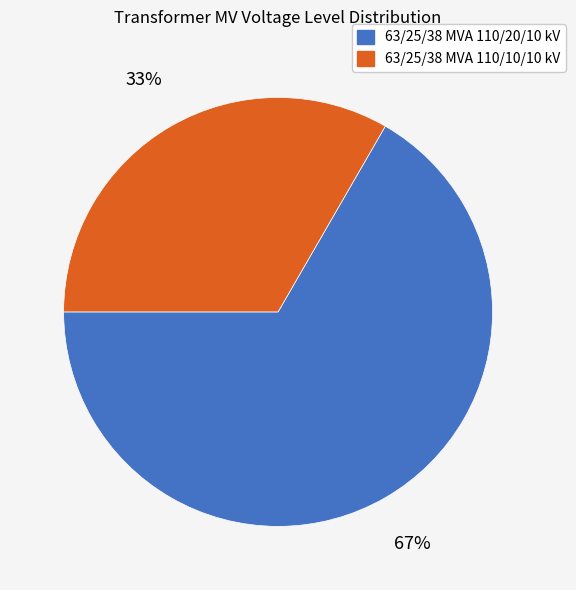

Is the sum of 63/25/38 MVA 110/20/10 kV and 63/25/38 MVA 110/10/10 kV greater than half?

Yes